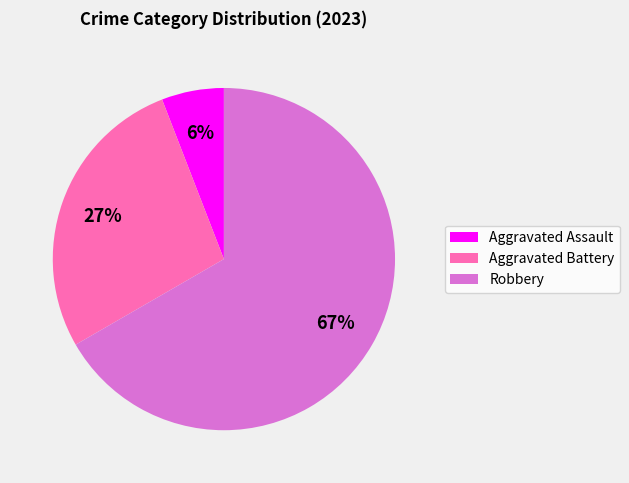

Which has a higher value, Robbery or Aggravated Assault?

Robbery